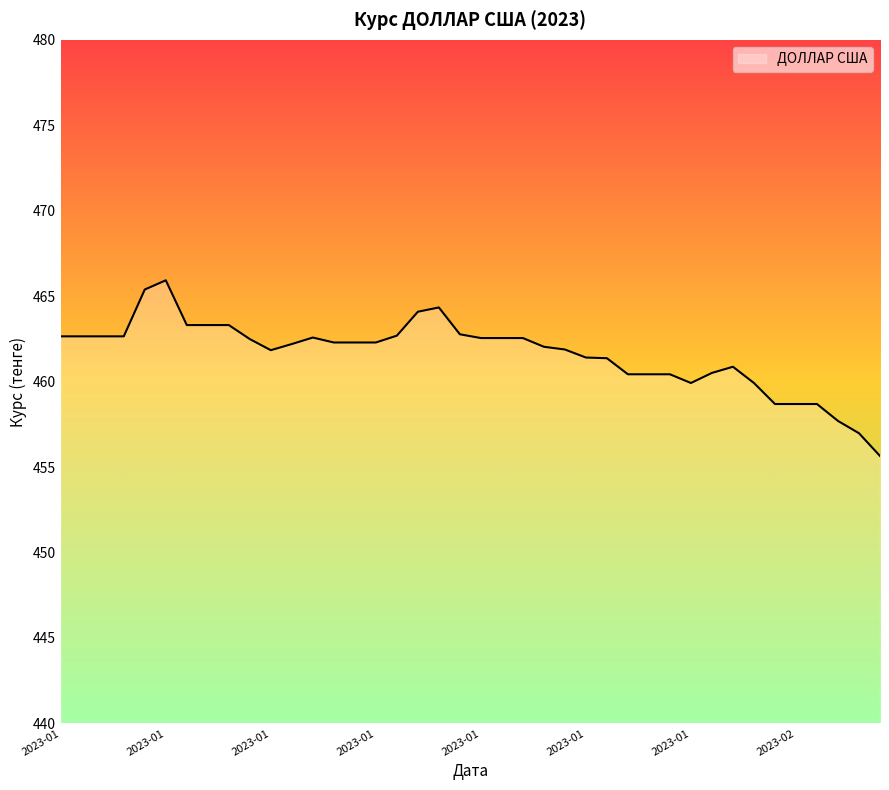

What is the difference between the maximum and minimum values?

10.3